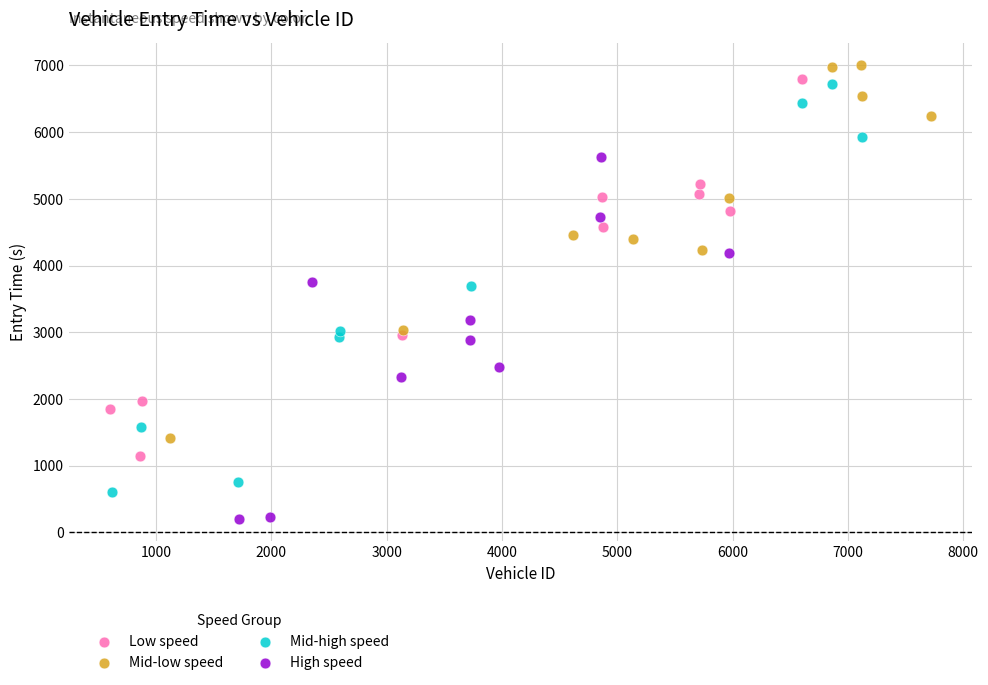

Which series has the widest spread of Y values?

Mid-high speed